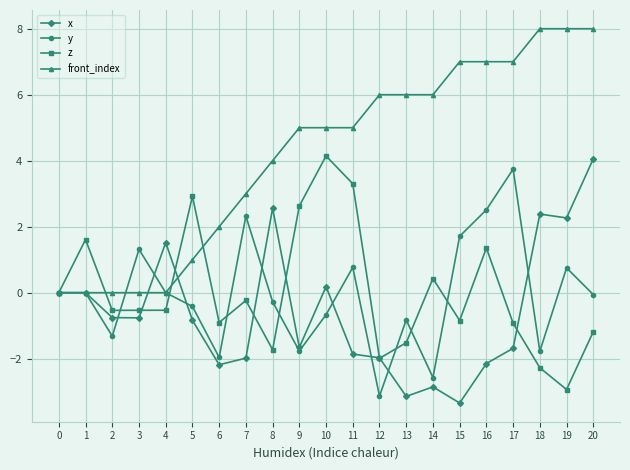

Which series has the largest total across all categories?

front_index